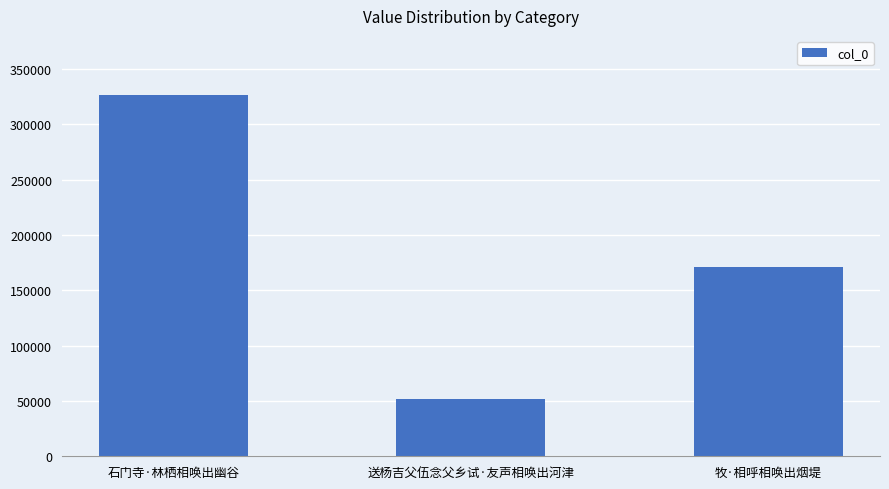

What is the label of the 3rd bar from the left?

牧·相呼相唤出烟堤